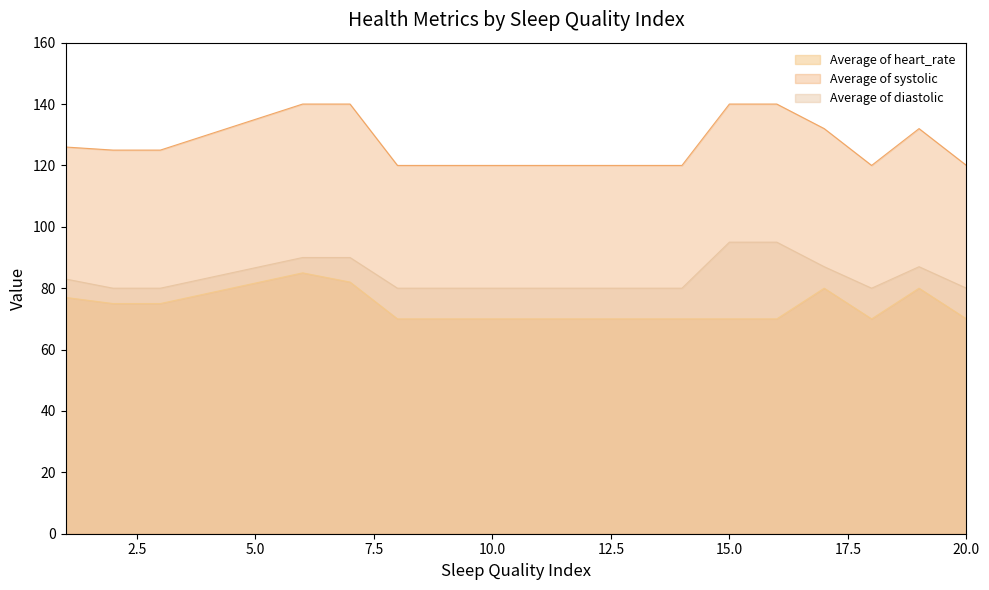

Between 14 and 16, which series saw the biggest shift?

Average of systolic